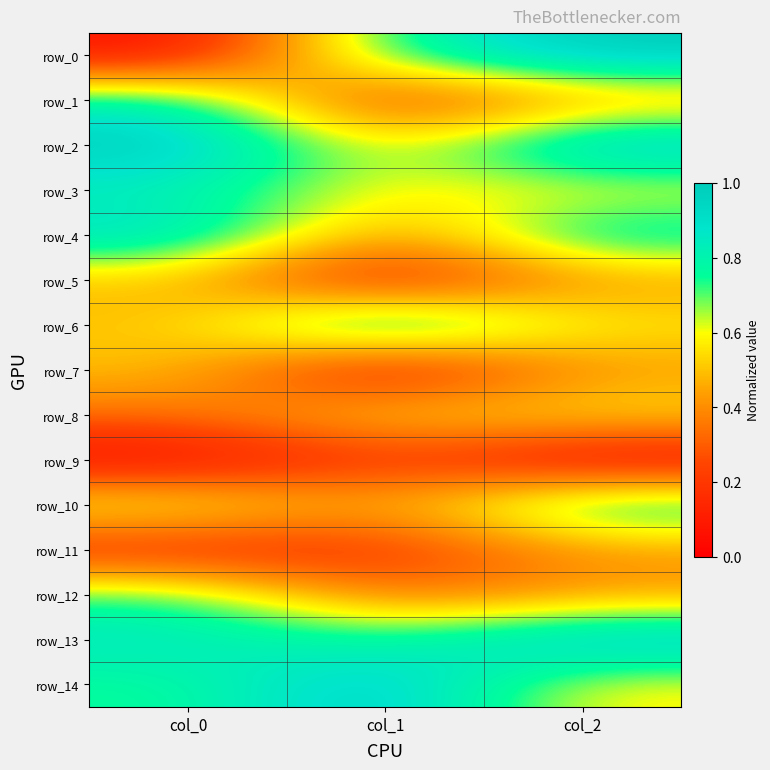

What is the average value of the row_7 series?

0.3